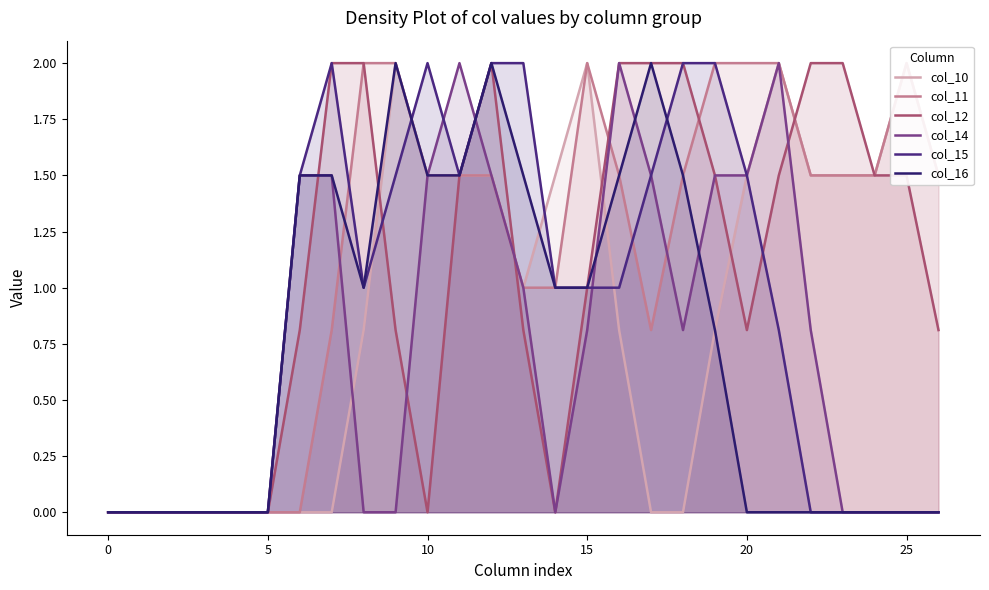

Which category has the highest value in the col_14 series?

11